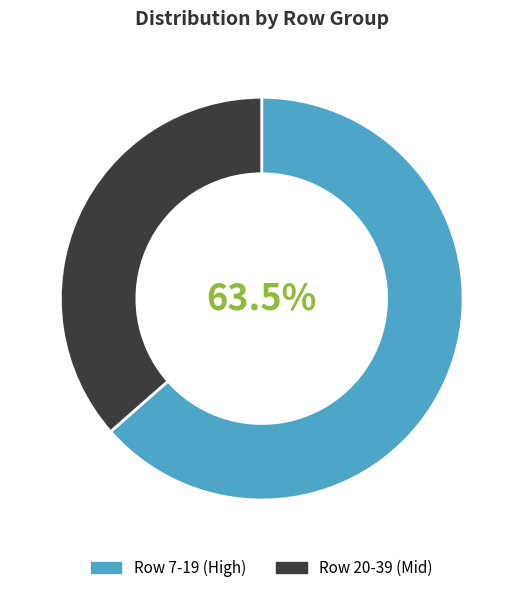

Count the number of slices in the pie.

2